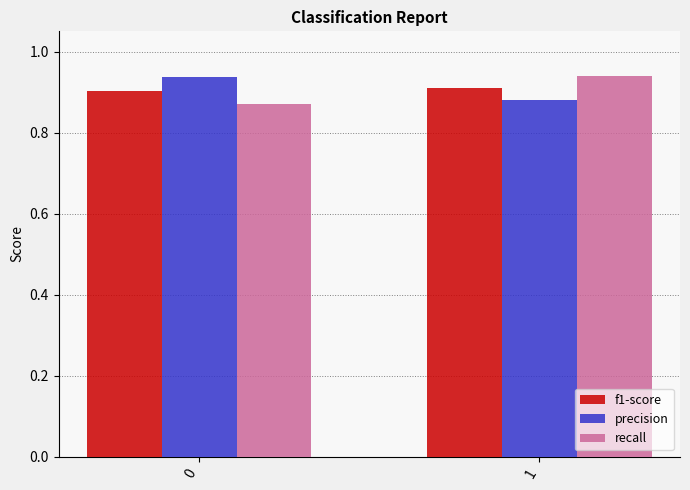

What is the sum of all recall values?

1.8